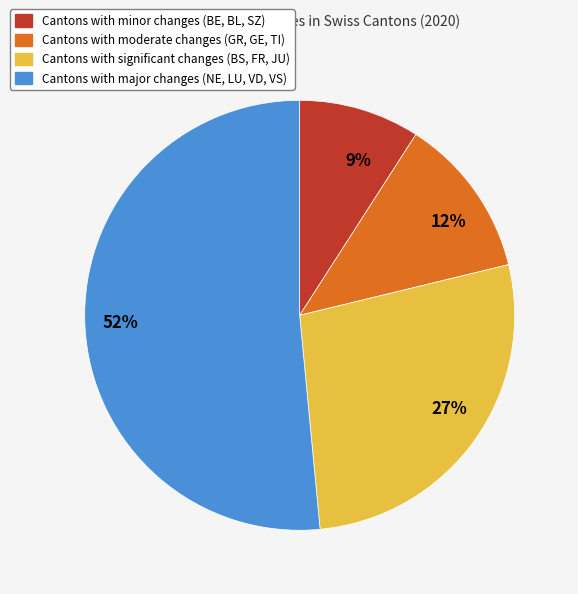

Is there any slice that represents more than half of the pie?

Yes